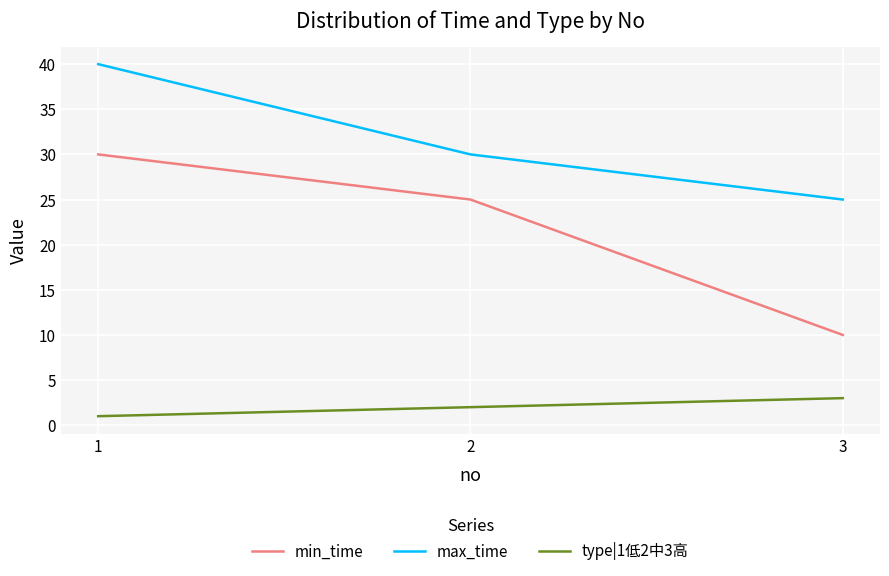

Rank the categories by min_time value from highest to lowest.

1, 2, 3